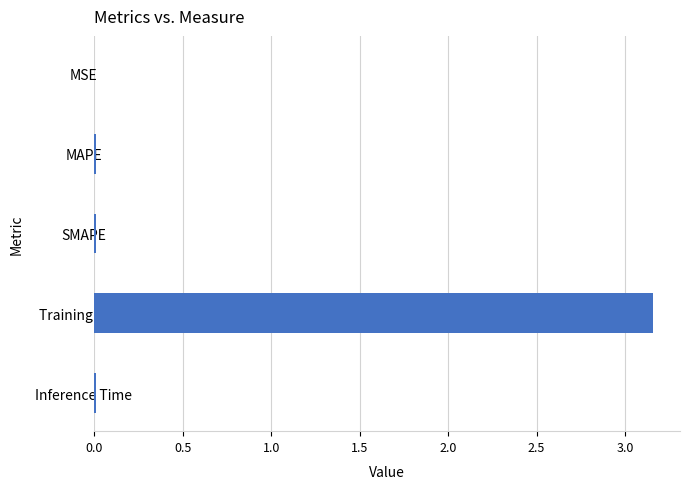

The value at Inference Time is 0.0. True or false?

True